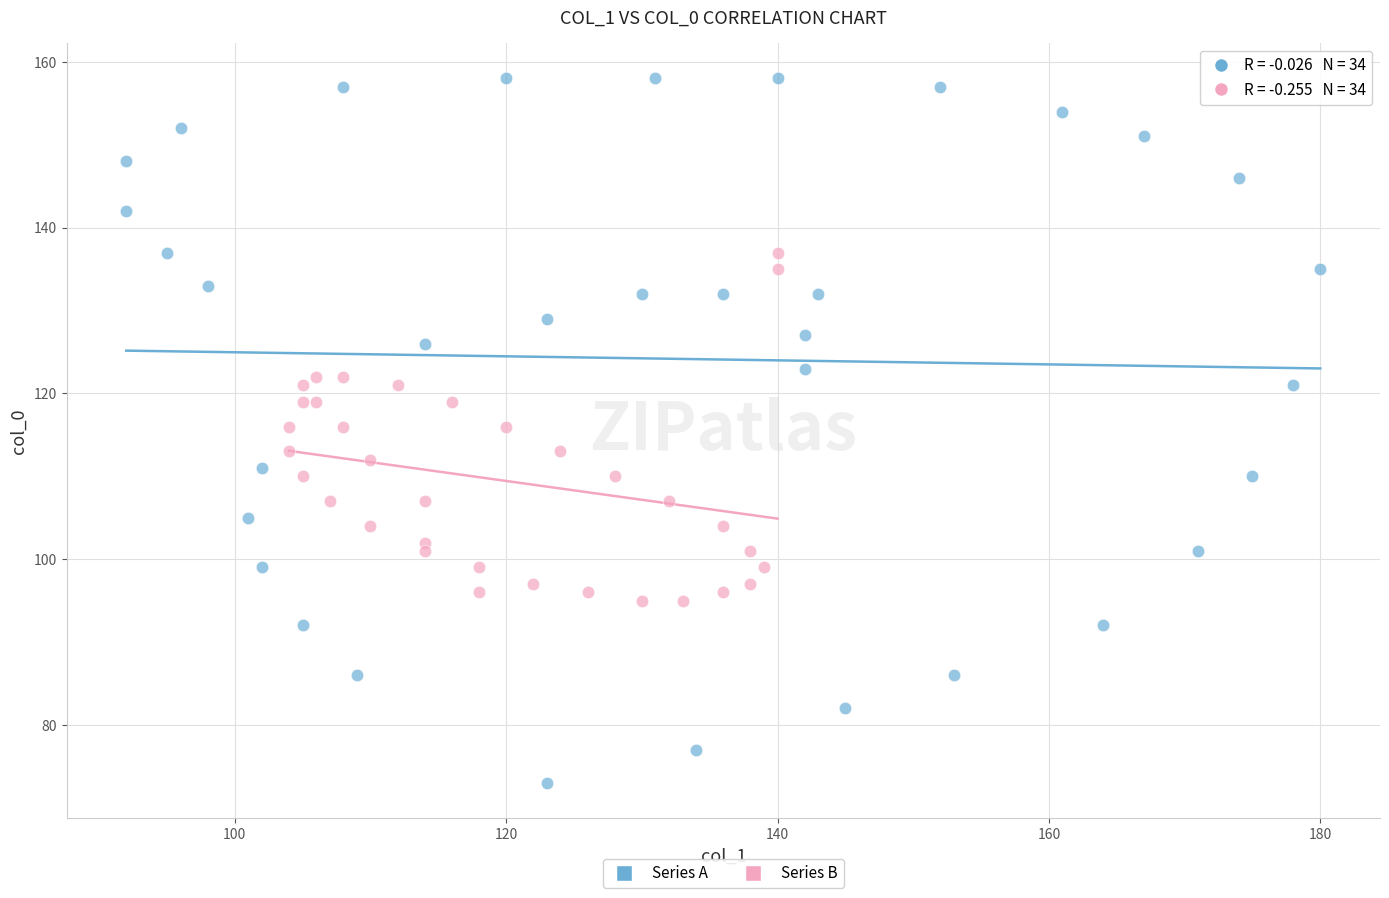

Which series contains the lowest Y value?

Series A